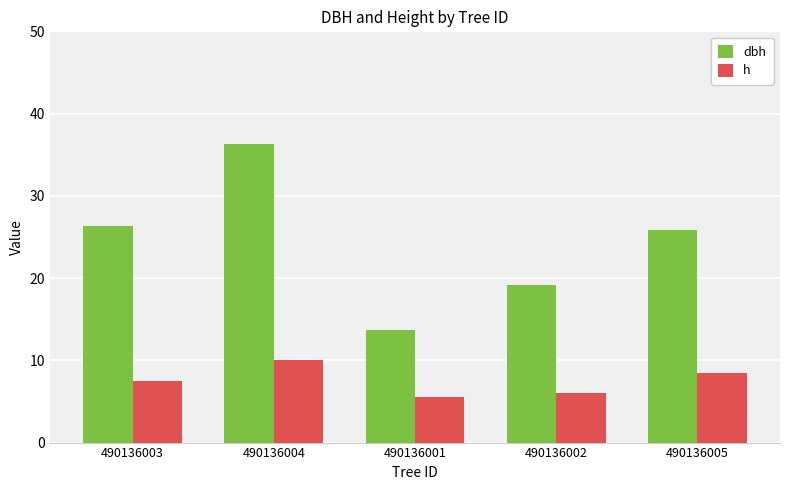

What is the minimum value shown in the chart?

5.5